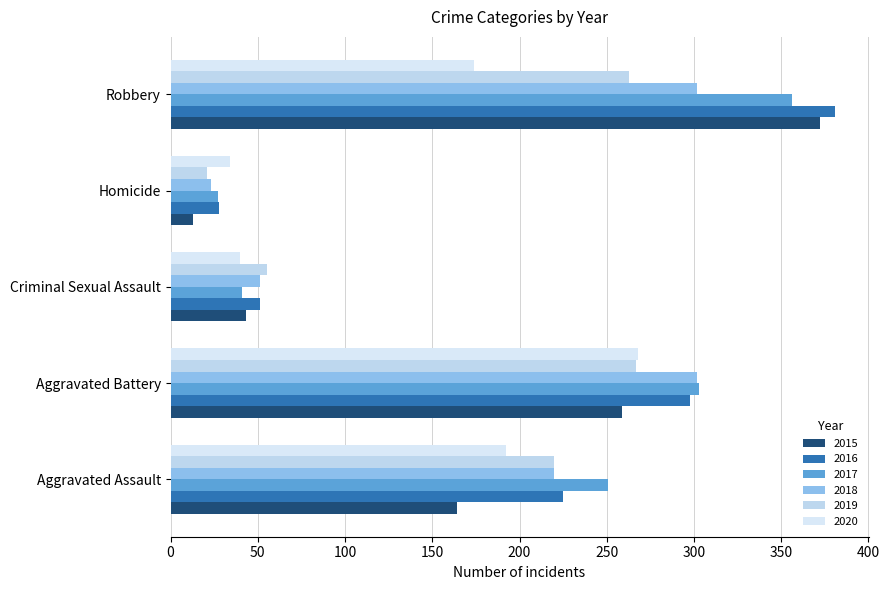

How many series are shown in this chart?

6